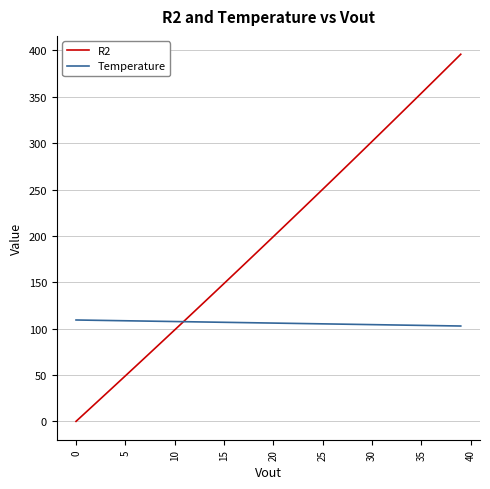

Count the number of categories in the chart.

40